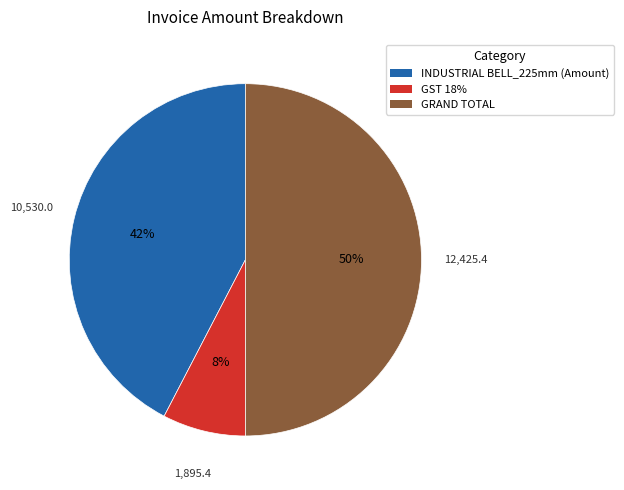

How many segments does this pie chart have?

3